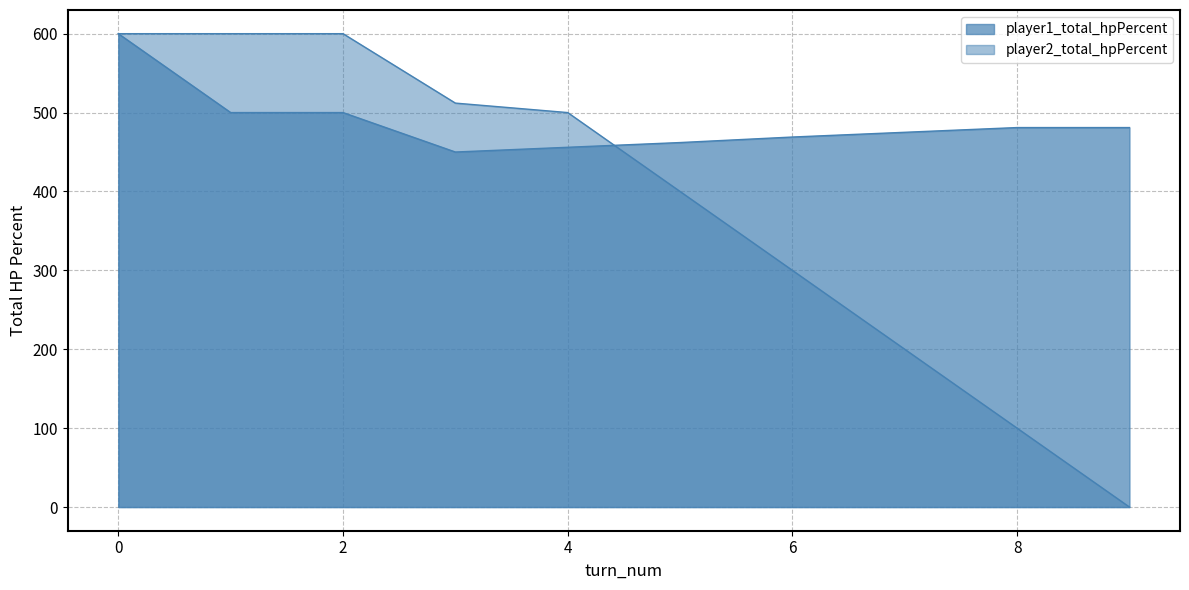

Reading right to left, list all the values displayed in this chart.

player1_total_hpPercent: 9=481	8=481	7=475	6=469	5=462	4=456	3=450	2=500	1=500	0=600
player2_total_hpPercent: 9=0	8=100	7=200	6=300	5=400	4=500	3=512	2=600	1=600	0=600